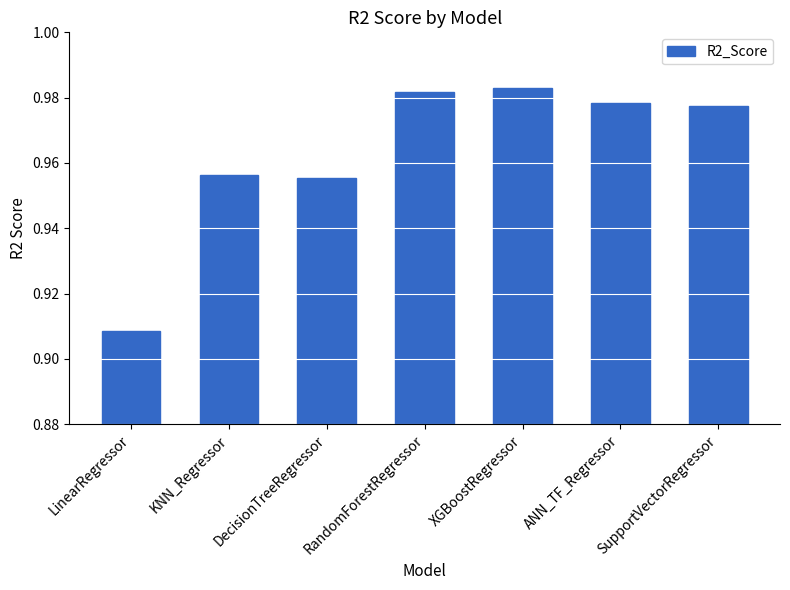

Is it true that the value at ANN_TF_Regressor is 1.4?

False